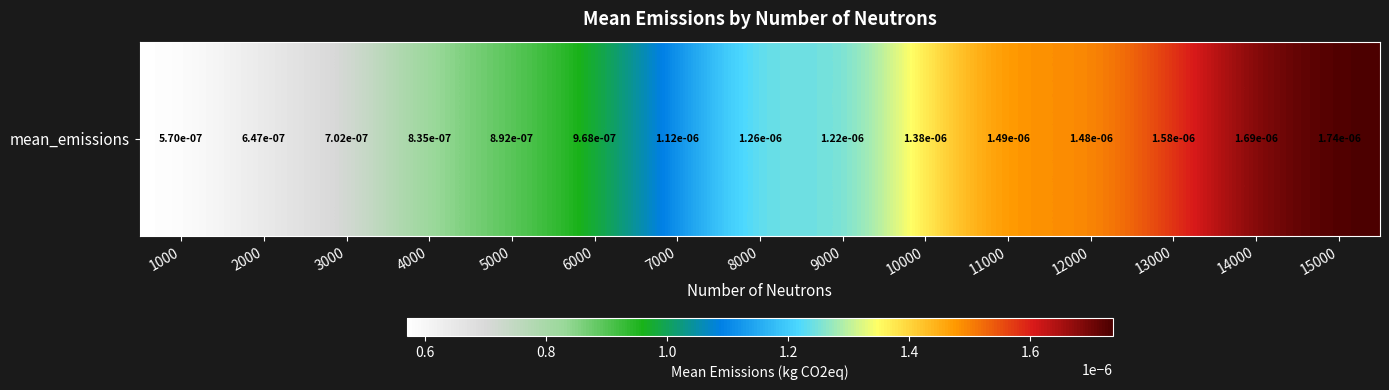

List the labels in order of value, largest first.

15000, 14000, 13000, 11000, 12000, 10000, 8000, 9000, 7000, 6000, 5000, 4000, 3000, 2000, 1000